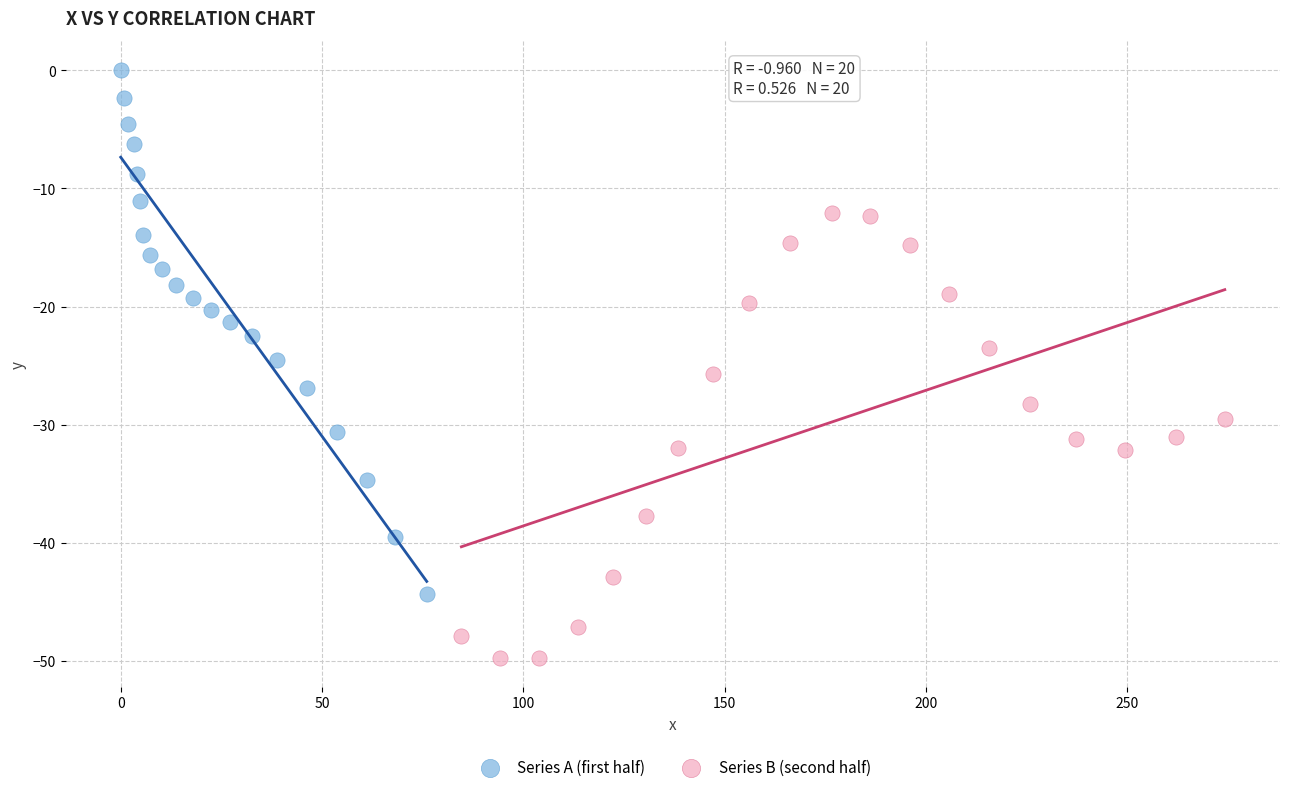

Which series contains the lowest Y value?

Series B (second half)